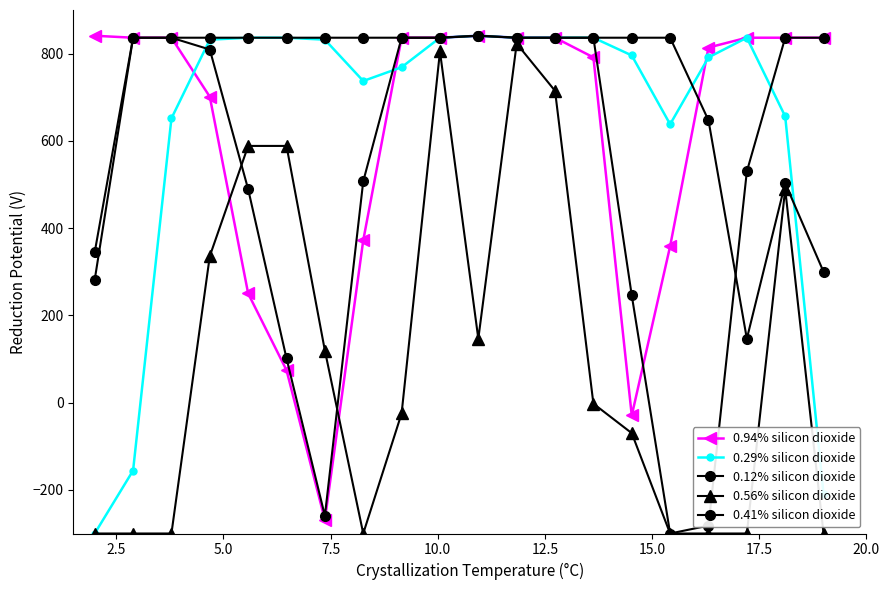

True or false: 0.94% silicon dioxide and 0.56% silicon dioxide cross at least once.

True